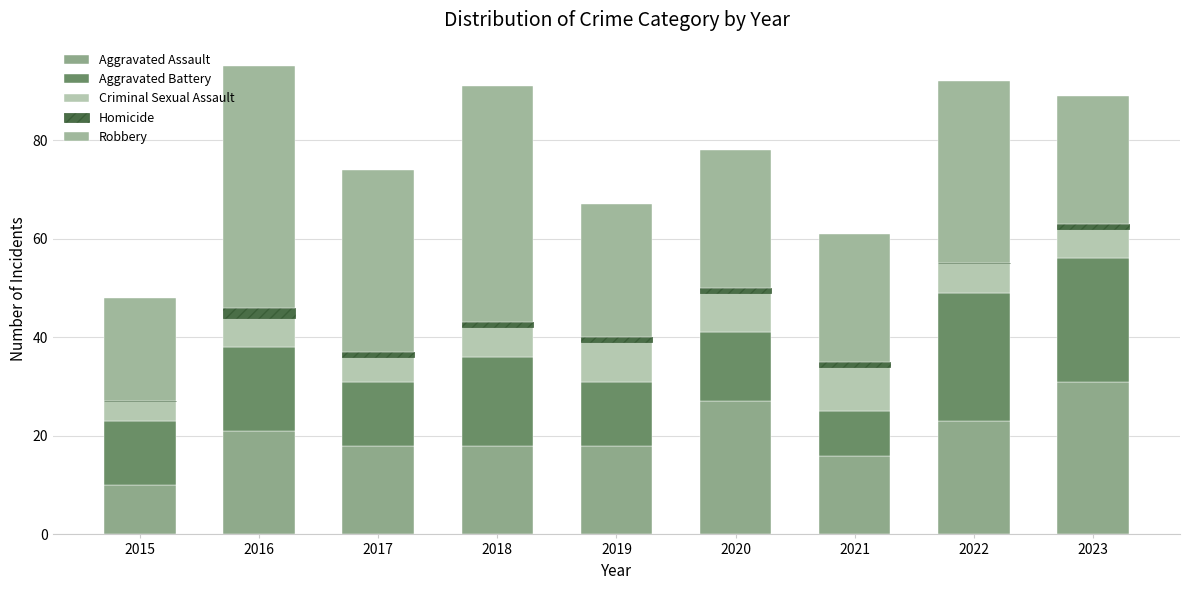

What are all the series names shown in the legend?

Aggravated Assault, Aggravated Battery, Criminal Sexual Assault, Homicide, Robbery